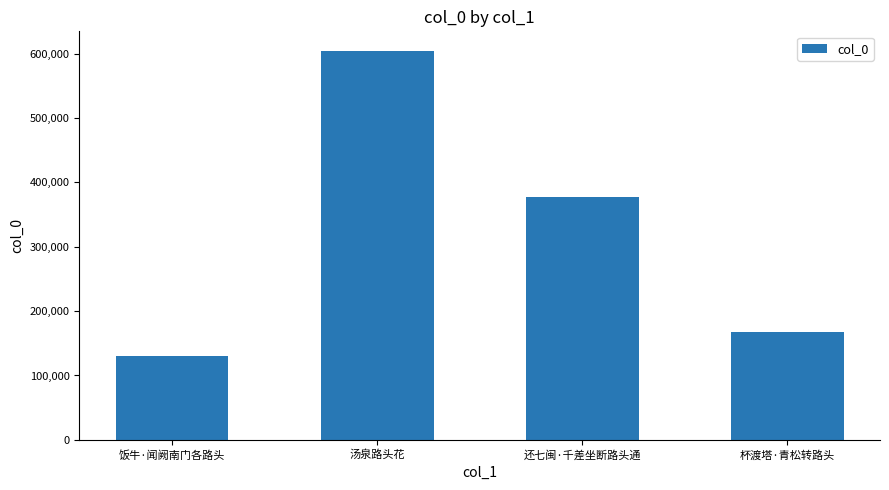

Rank the categories by value from lowest to highest.

饭牛·闻阙南门各路头, 杯渡塔·青松转路头, 还七闽·千差坐断路头通, 汤泉路头花